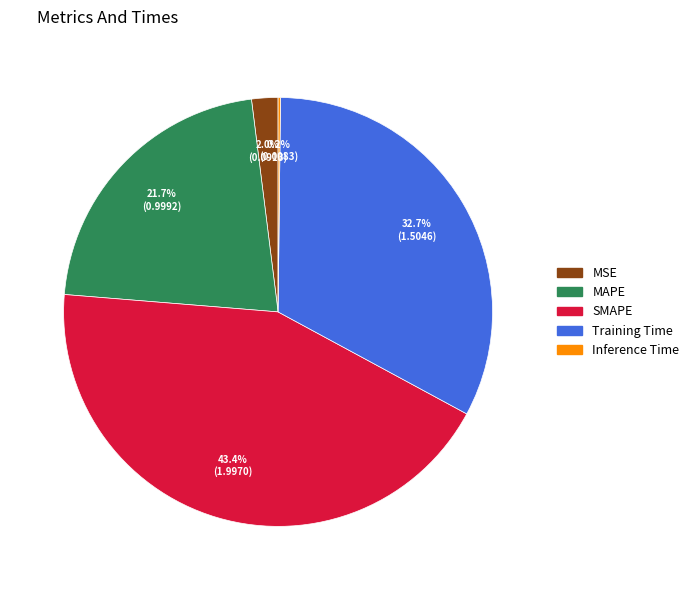

What percentage is the Training Time slice, to the nearest percent?

33%